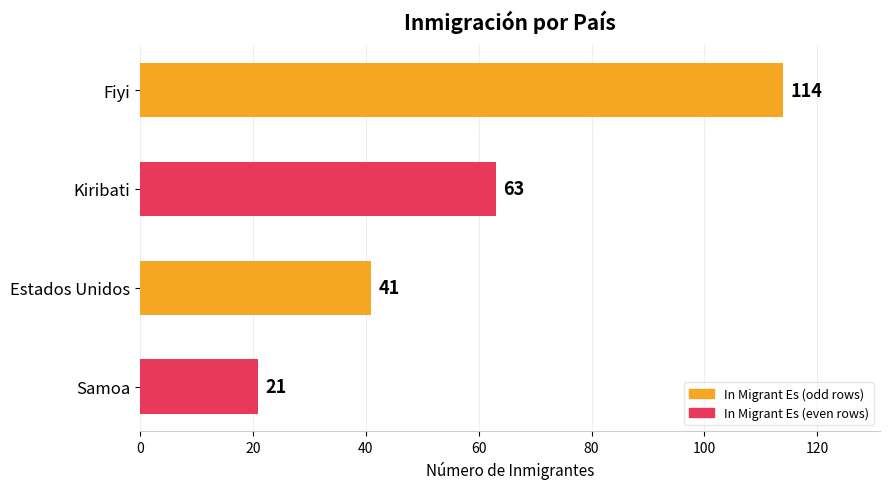

Which category has the lowest value across all series?

Samoa